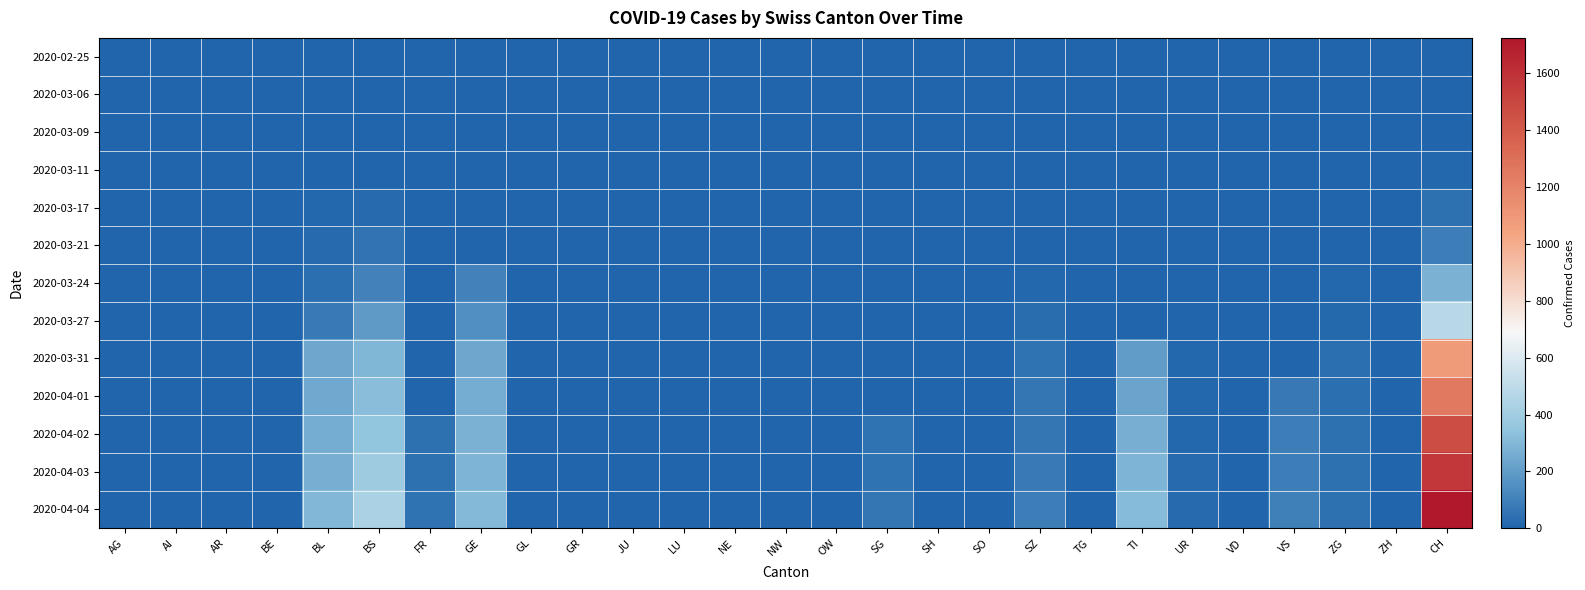

Reading right to left, list all the values displayed in this chart.

2020-02-25: CH=0	ZH=0	ZG=0	VS=0	VD=0	UR=0	TI=0	TG=0	SZ=0	SO=0	SH=0	SG=0	OW=0	NW=0	NE=0	LU=0	JU=0	GR=0	GL=0	GE=0	FR=0	BS=0	BL=0	BE=0	AR=0	AI=0	AG=0
2020-03-06: CH=1	ZH=0	ZG=0	VS=0	VD=0	UR=0	TI=0	TG=0	SZ=0	SO=0	SH=0	SG=0	OW=0	NW=0	NE=0	LU=0	JU=0	GR=0	GL=0	GE=0	FR=0	BS=0	BL=0	BE=0	AR=0	AI=0	AG=1
2020-03-09: CH=3	ZH=0	ZG=0	VS=0	VD=0	UR=0	TI=0	TG=0	SZ=0	SO=0	SH=0	SG=0	OW=0	NW=0	NE=0	LU=0	JU=0	GR=0	GL=0	GE=0	FR=0	BS=0	BL=1	BE=0	AR=0	AI=0	AG=2
2020-03-11: CH=11	ZH=0	ZG=0	VS=0	VD=0	UR=0	TI=0	TG=0	SZ=0	SO=0	SH=0	SG=0	OW=0	NW=0	NE=0	LU=0	JU=0	GR=0	GL=0	GE=0	FR=0	BS=4	BL=2	BE=0	AR=0	AI=0	AG=2
2020-03-17: CH=46	ZH=1	ZG=0	VS=0	VD=0	UR=0	TI=0	TG=0	SZ=0	SO=0	SH=0	SG=0	OW=0	NW=0	NE=0	LU=0	JU=0	GR=0	GL=0	GE=0	FR=0	BS=25	BL=13	BE=0	AR=0	AI=0	AG=4
2020-03-21: CH=90	ZH=5	ZG=0	VS=0	VD=0	UR=0	TI=0	TG=0	SZ=0	SO=0	SH=0	SG=0	OW=0	NW=0	NE=0	LU=0	JU=0	GR=0	GL=0	GE=0	FR=0	BS=57	BL=21	BE=0	AR=0	AI=0	AG=0
2020-03-24: CH=278	ZH=0	ZG=12	VS=0	VD=0	UR=1	TI=0	TG=0	SZ=10	SO=0	SH=0	SG=0	OW=0	NW=0	NE=0	LU=0	JU=0	GR=0	GL=0	GE=103	FR=0	BS=105	BL=40	BE=0	AR=0	AI=0	AG=0
2020-03-27: CH=480	ZH=0	ZG=18	VS=0	VD=0	UR=3	TI=0	TG=0	SZ=32	SO=0	SH=0	SG=0	OW=0	NW=0	NE=0	LU=0	JU=0	GR=0	GL=0	GE=153	FR=0	BS=191	BL=76	BE=0	AR=0	AI=0	AG=0
2020-03-31: CH=1082	ZH=0	ZG=39	VS=0	VD=0	UR=11	TI=202	TG=0	SZ=48	SO=0	SH=0	SG=0	OW=0	NW=0	NE=0	LU=0	JU=0	GR=0	GL=0	GE=241	FR=0	BS=292	BL=242	BE=0	AR=0	AI=0	AG=0
2020-04-01: CH=1253	ZH=0	ZG=40	VS=70	VD=0	UR=13	TI=229	TG=0	SZ=65	SO=0	SH=0	SG=0	OW=0	NW=0	NE=0	LU=0	JU=0	GR=0	GL=0	GE=260	FR=0	BS=323	BL=249	BE=0	AR=0	AI=0	AG=0
2020-04-02: CH=1464	ZH=0	ZG=41	VS=88	VD=0	UR=13	TI=263	TG=0	SZ=65	SO=0	SH=0	SG=49	OW=0	NW=0	NE=0	LU=0	JU=0	GR=0	GL=0	GE=283	FR=46	BS=350	BL=262	BE=0	AR=0	AI=0	AG=0
2020-04-03: CH=1570	ZH=0	ZG=44	VS=91	VD=0	UR=26	TI=287	TG=0	SZ=75	SO=0	SH=0	SG=50	OW=0	NW=0	NE=0	LU=0	JU=0	GR=0	GL=0	GE=284	FR=46	BS=397	BL=266	BE=0	AR=0	AI=0	AG=0
2020-04-04: CH=1725	ZH=0	ZG=46	VS=95	VD=0	UR=26	TI=314	TG=0	SZ=92	SO=0	SH=0	SG=62	OW=0	NW=0	NE=0	LU=0	JU=0	GR=0	GL=0	GE=305	FR=49	BS=434	BL=298	BE=0	AR=0	AI=0	AG=0